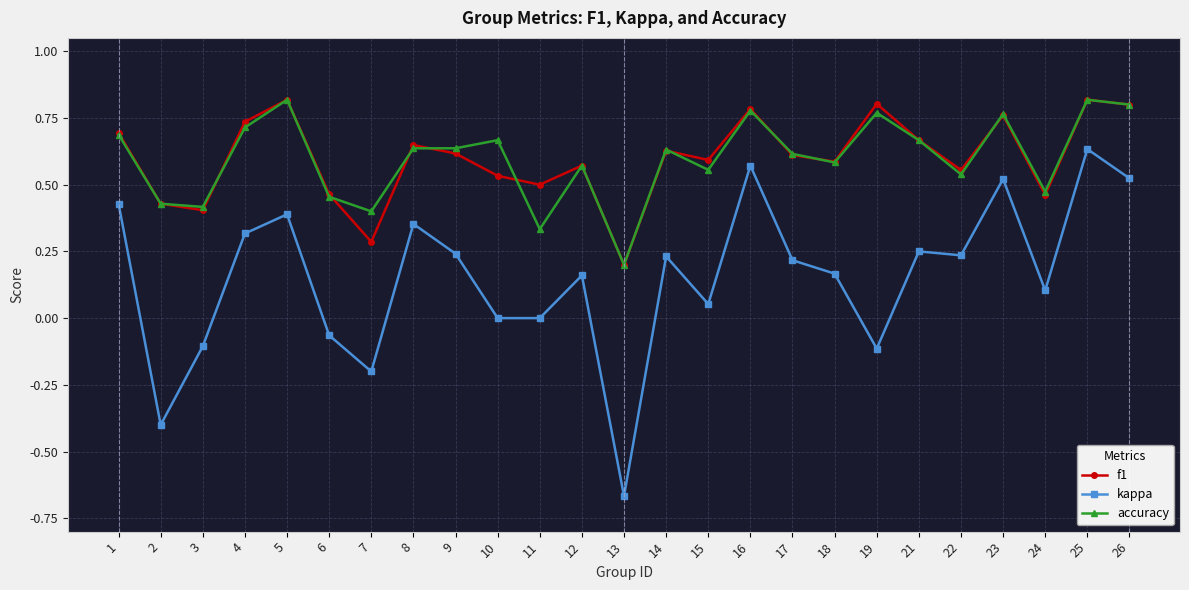

True or false: accuracy and kappa intersect in this chart.

False